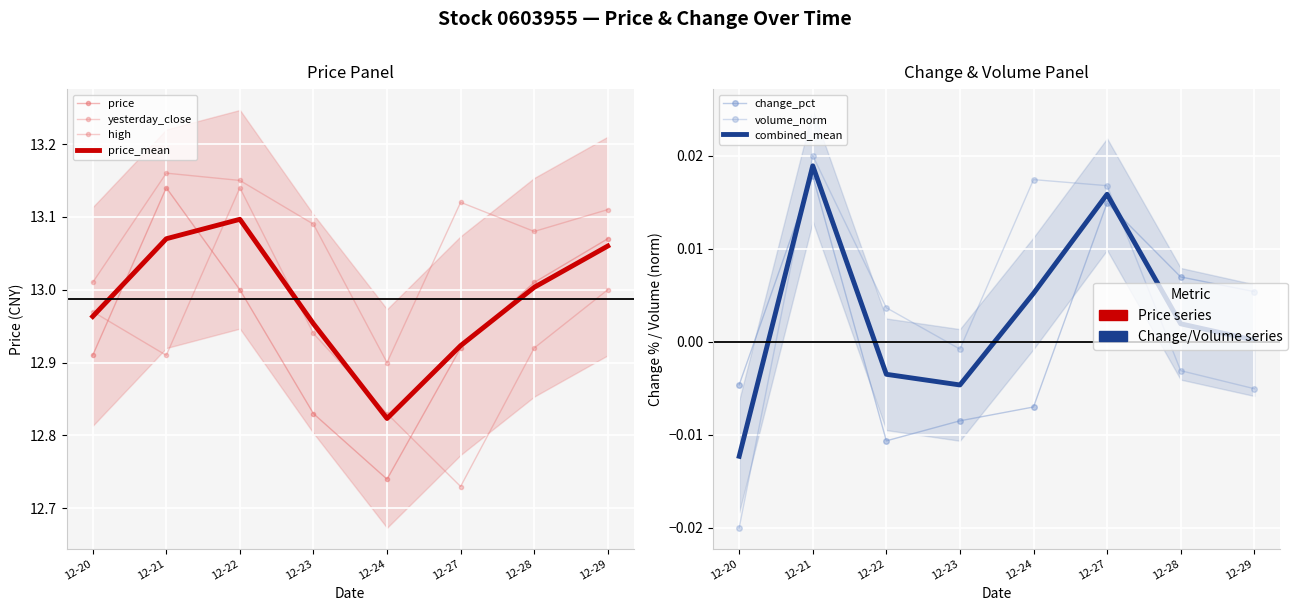

Is the value of change_pct at 12-27 greater than the value of yesterday_close at 12-23?

No